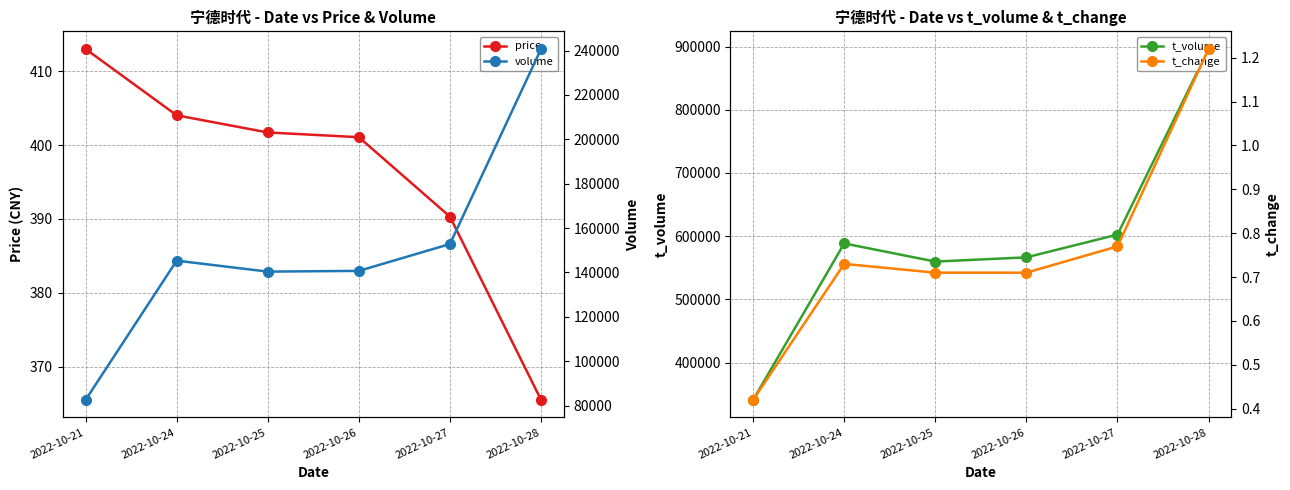

True or false: volume and price cross at least once.

False